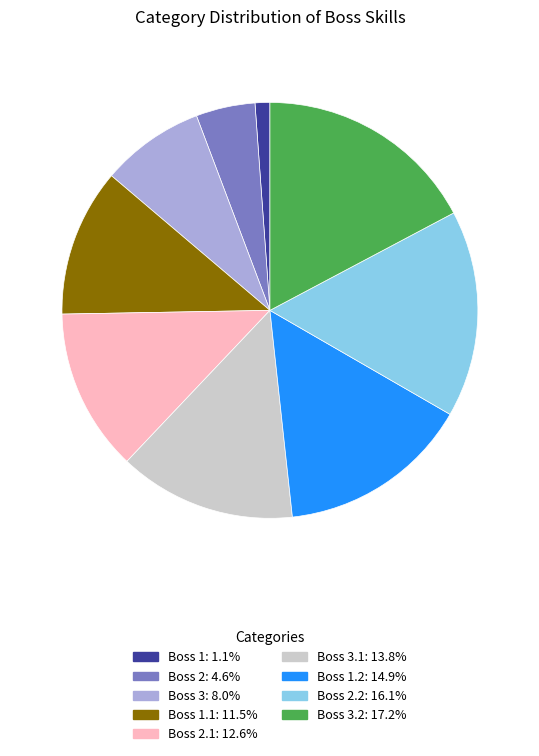

Count the number of slices in the pie.

9